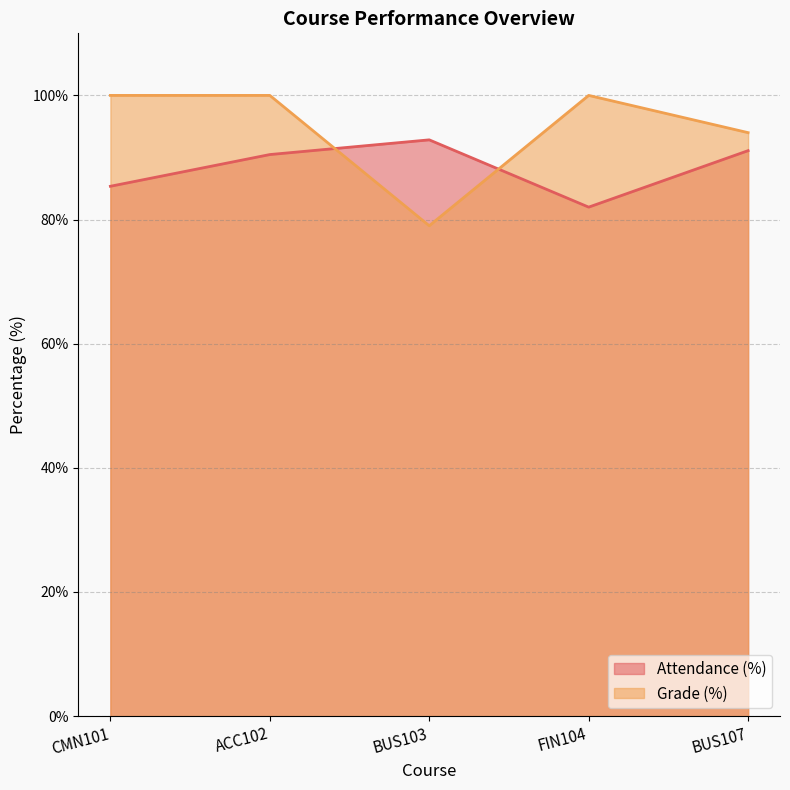

True or false: Grade (%) has more than 0 points higher than both neighbors.

True